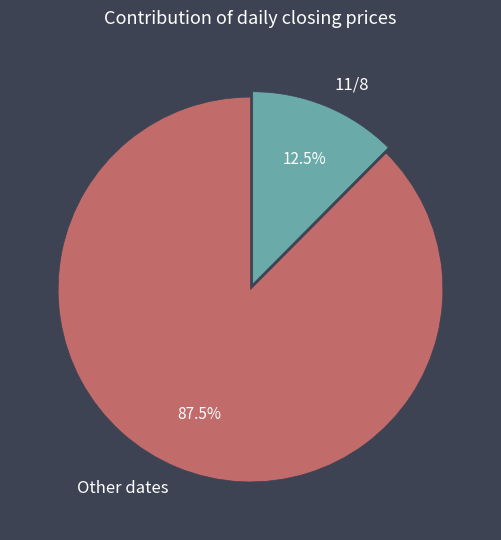

What is the ratio of the value at Other dates to the value at 11/8?

7.0